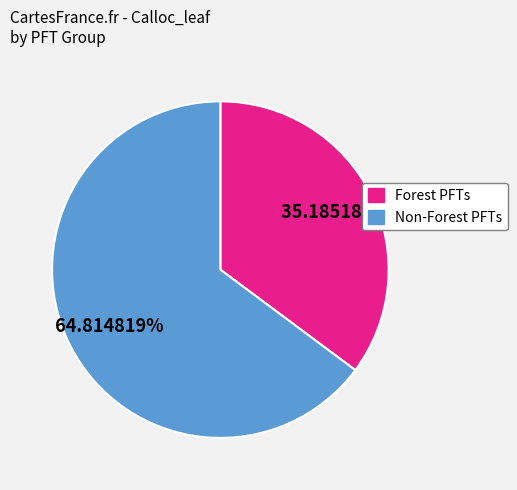

Is there a majority slice in this chart?

Yes